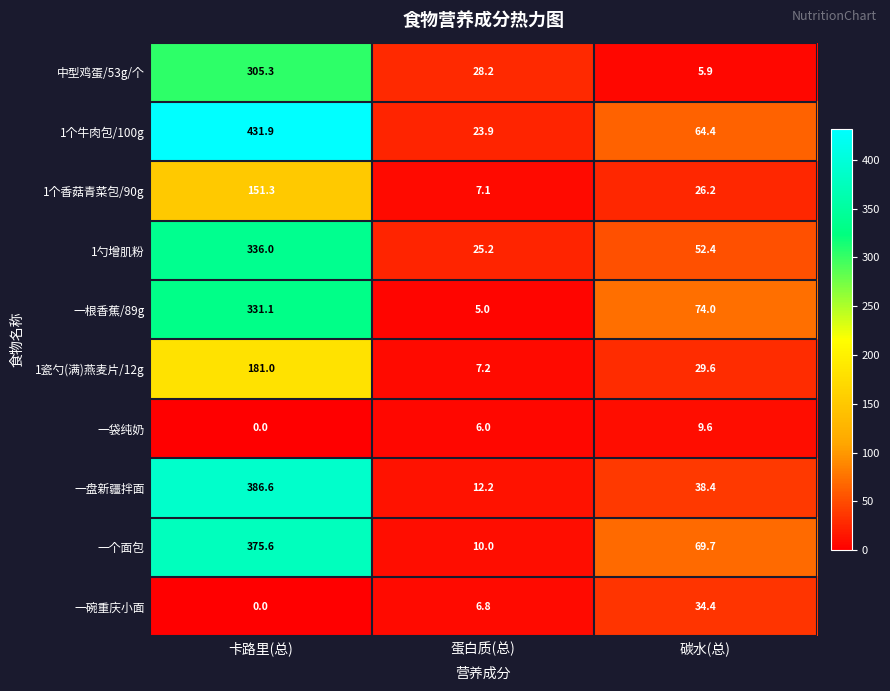

Which series has the widest spread of values?

1个牛肉包/100g